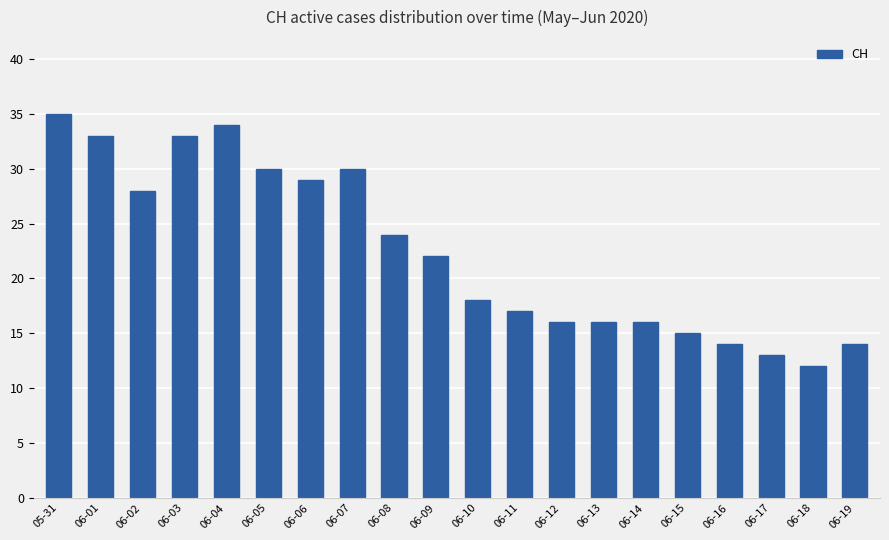

Is it true that the value at 06-06 is 29?

True